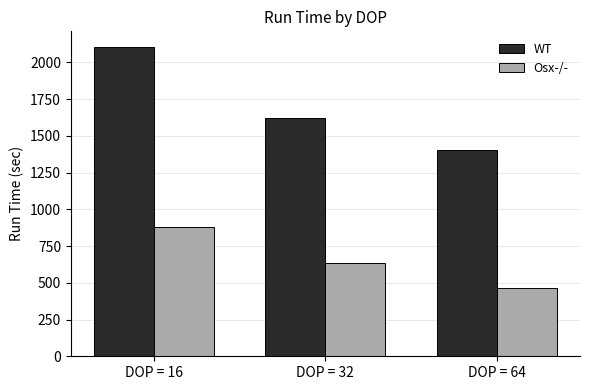

Is it true that WT equals 1042.0 at DOP = 32?

False